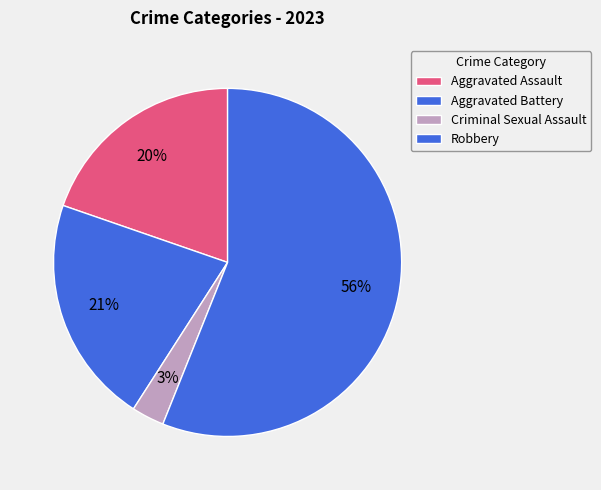

True or false: Robbery accounts for 69% of the total.

False